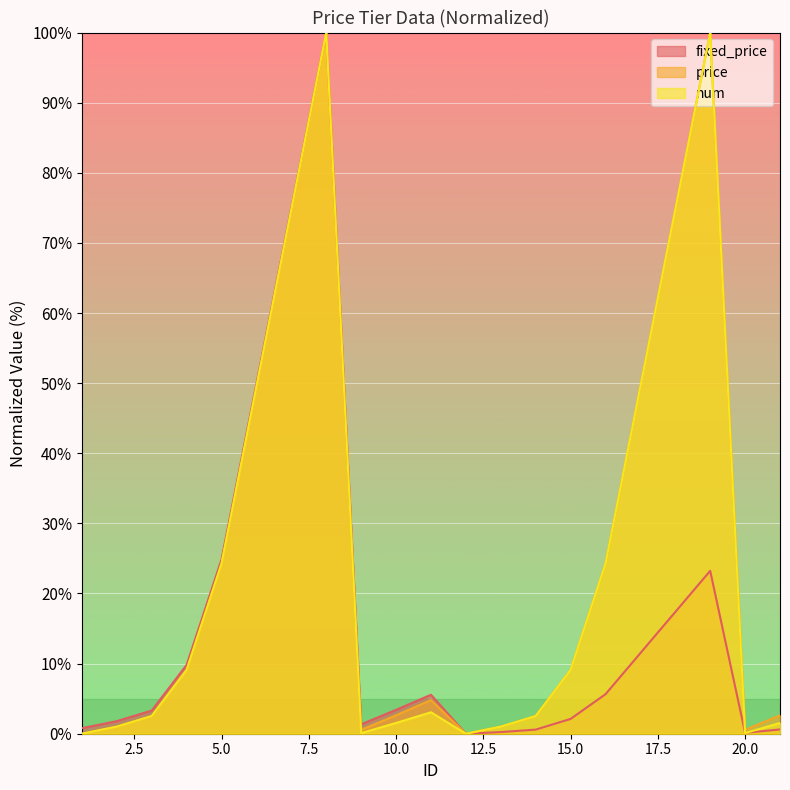

True or false: num and price intersect in this chart.

False